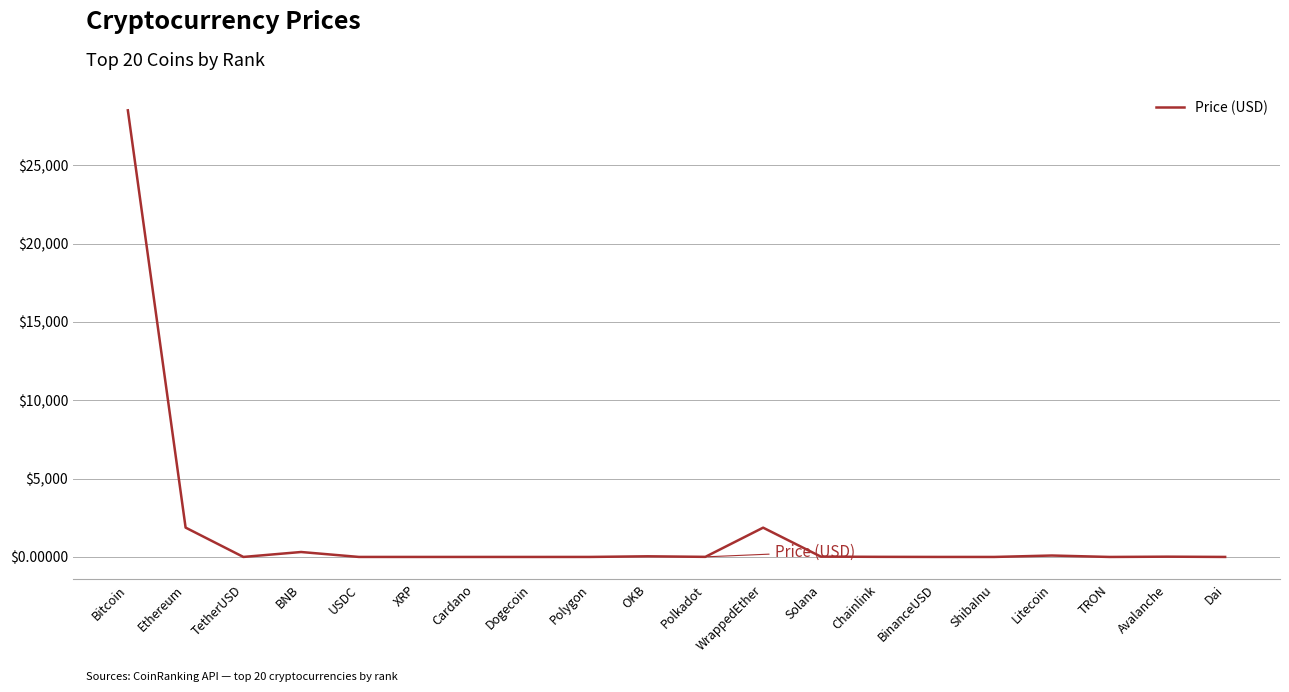

At which category does the data reach its first local valley?

TetherUSD